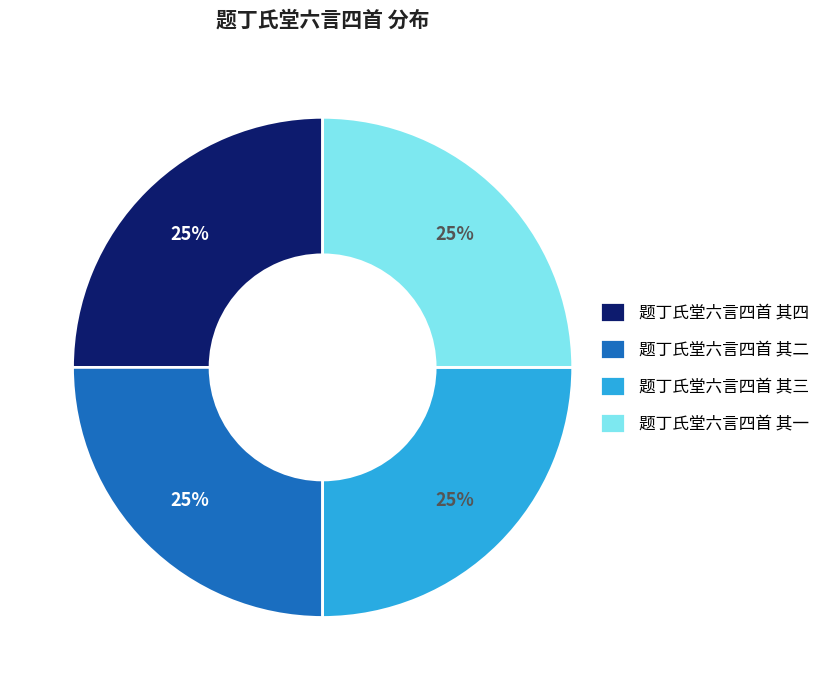

Is there any slice that represents more than half of the pie?

No